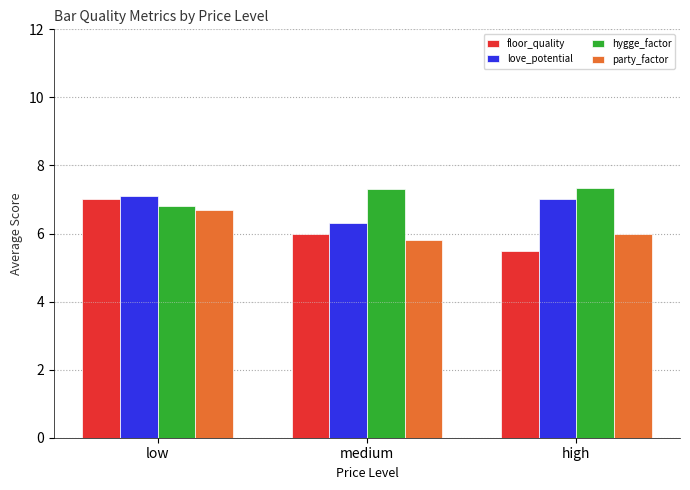

Reading left to right, extract all data points from this chart.

floor_quality: 7.0	6.0	5.5
love_potential: 7.1	6.3	7.0
hygge_factor: 6.8	7.3	7.3
party_factor: 6.7	5.8	6.0